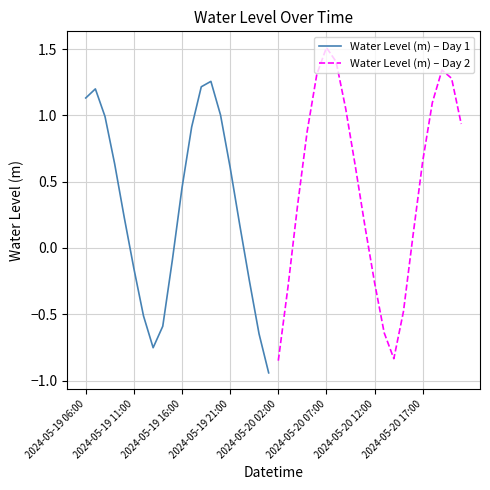

At how many categories does at least one series exceed 0?

20